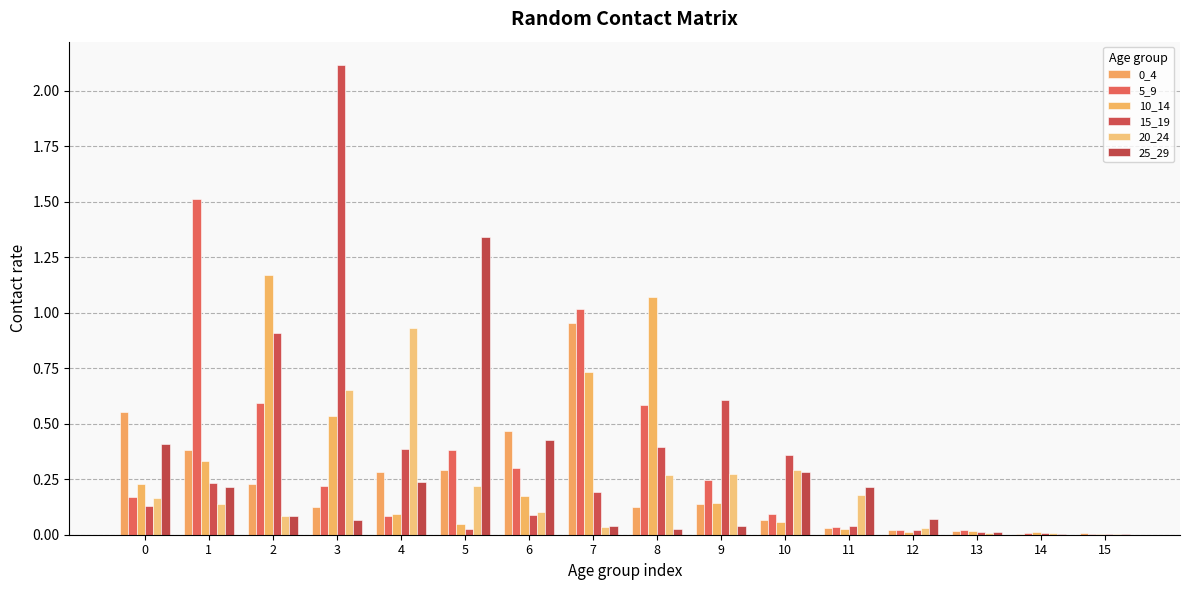

How many groups of bars are there?

16